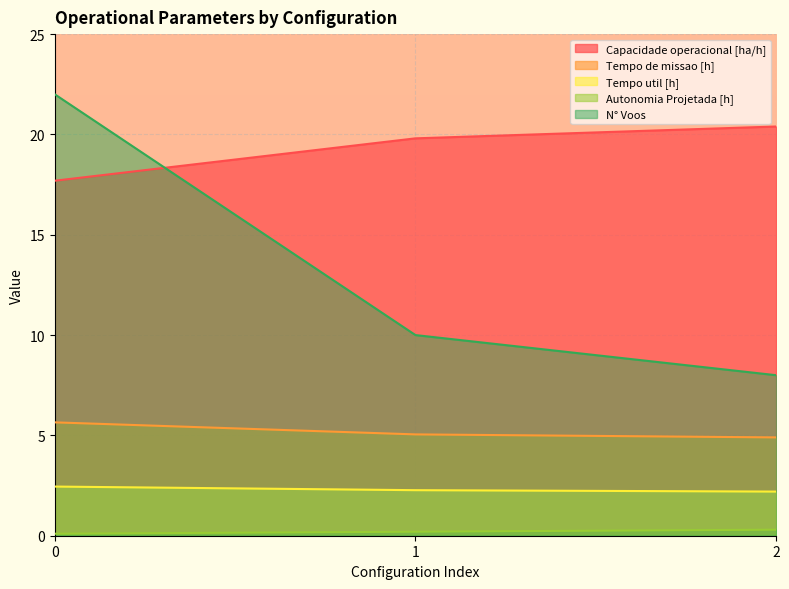

Which has a higher value, 0 or 1?

1